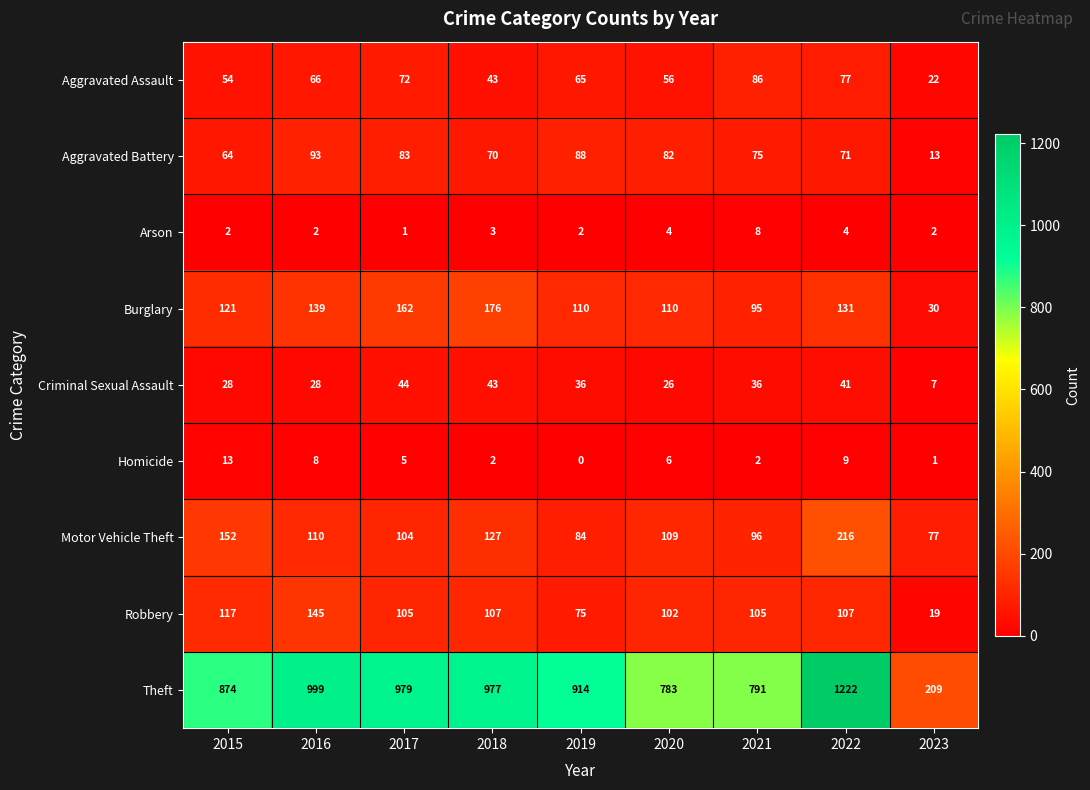

List the series in order of their peak value, highest first.

Theft, Motor Vehicle Theft, Burglary, Robbery, Aggravated Battery, Aggravated Assault, Criminal Sexual Assault, Homicide, Arson